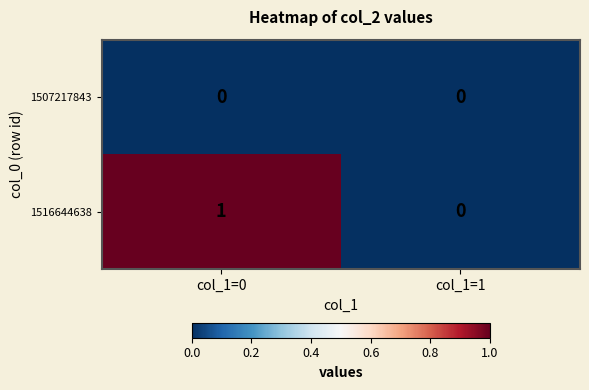

Which category has the highest value in the 1516644638 series?

col_1=0